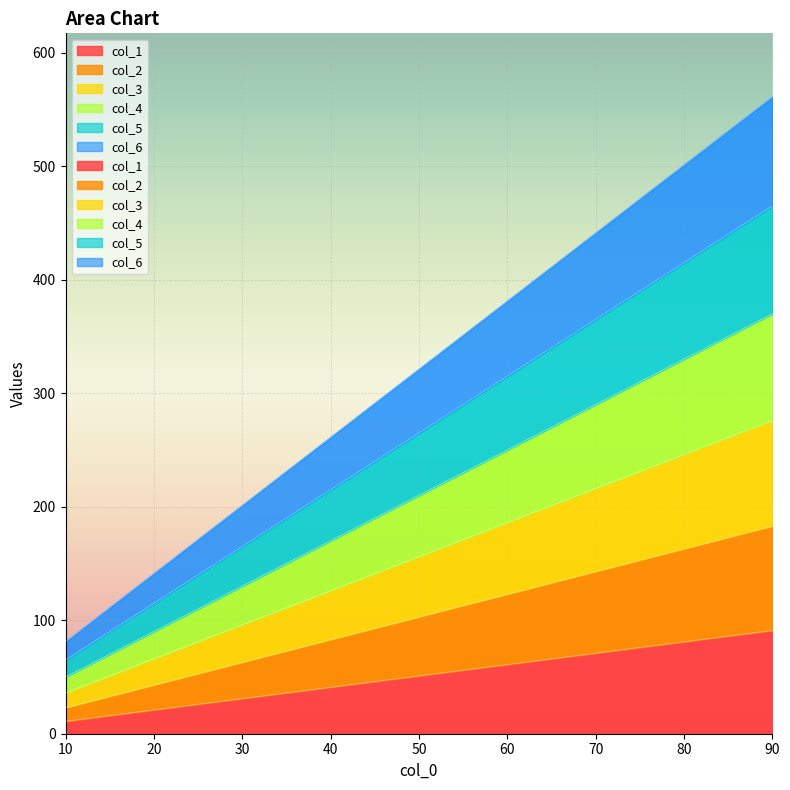

True or false: col_1 and col_5 intersect in this chart.

False